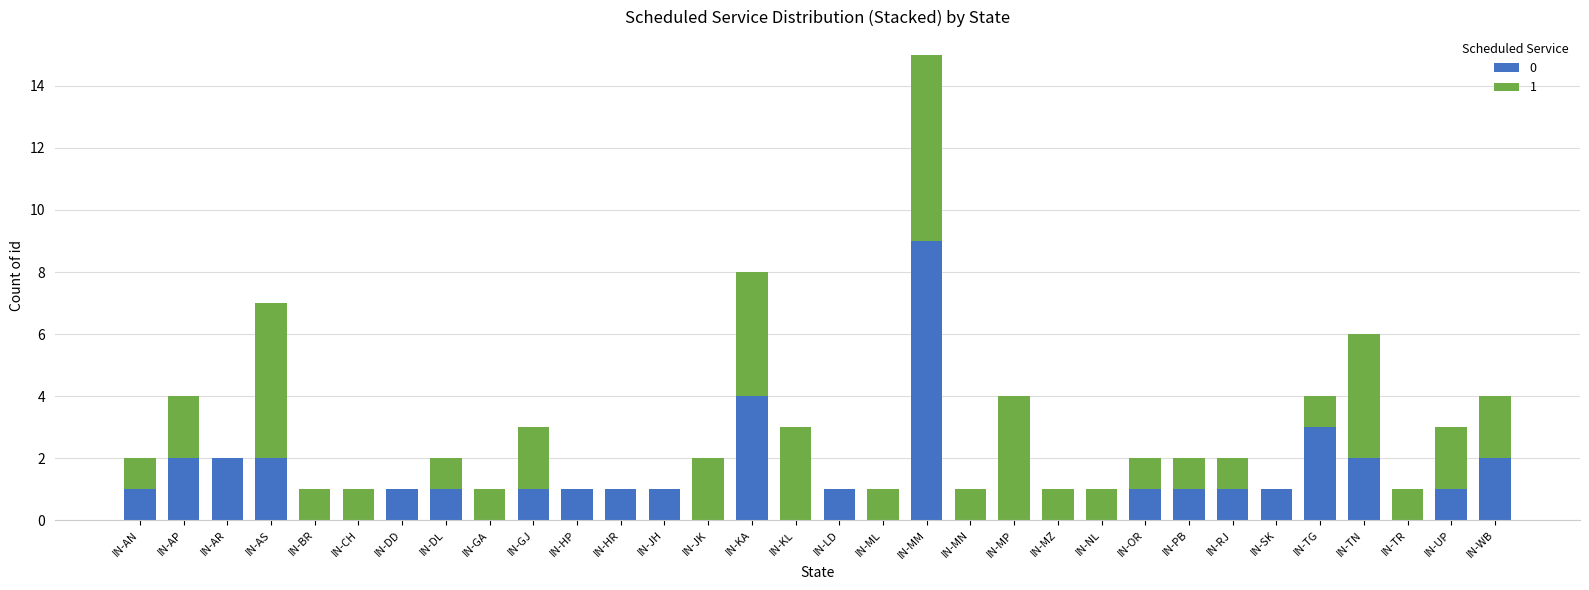

At which category is the sum across all series the highest?

IN-MM